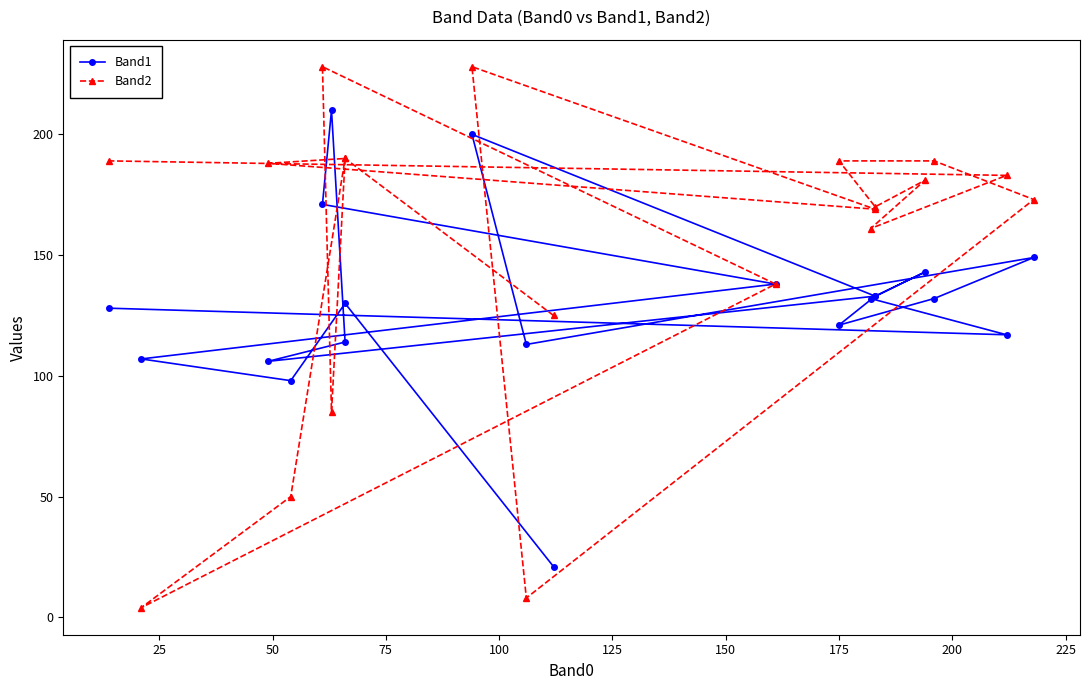

At 175, list the series in order from largest to smallest.

Band2, Band1